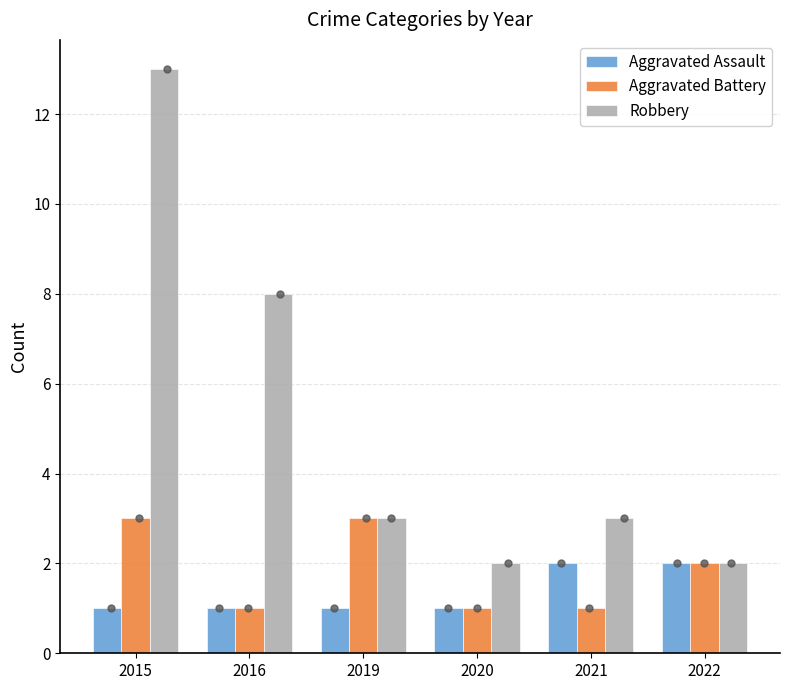

At how many categories does at least one series exceed 6?

2